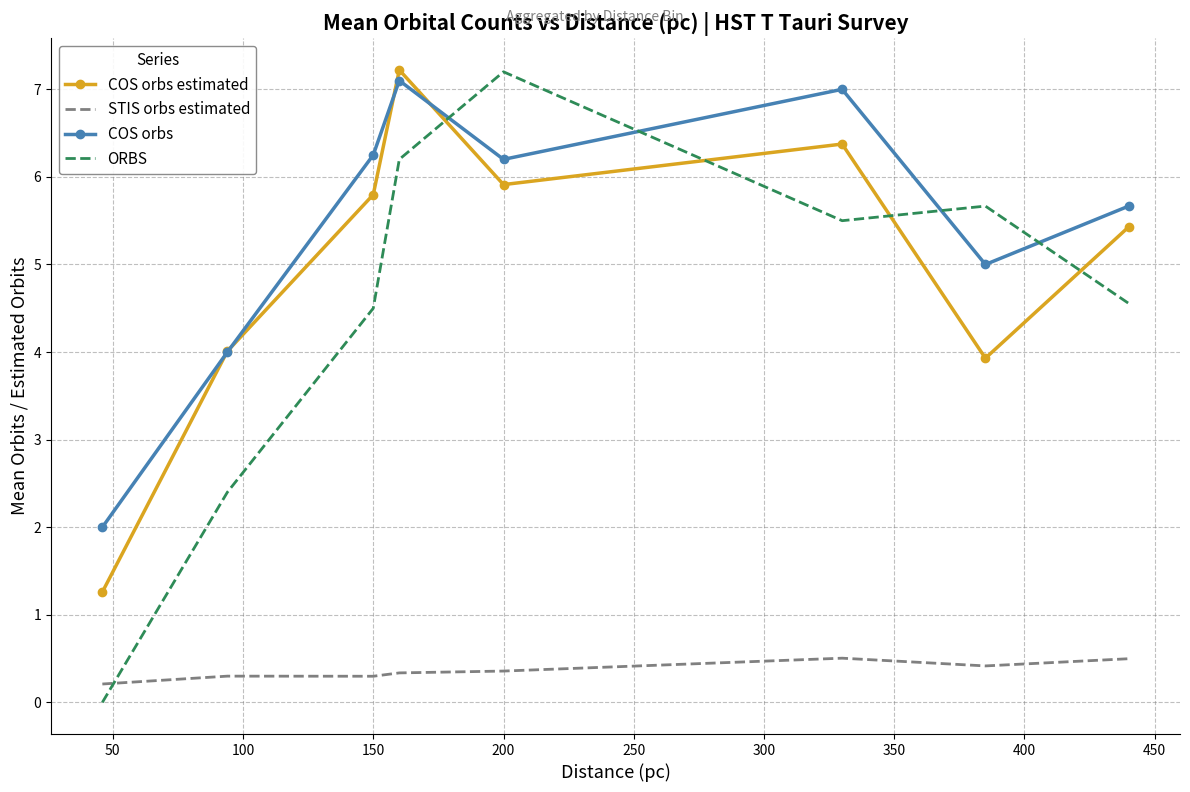

What is the greatest value displayed?

7.2